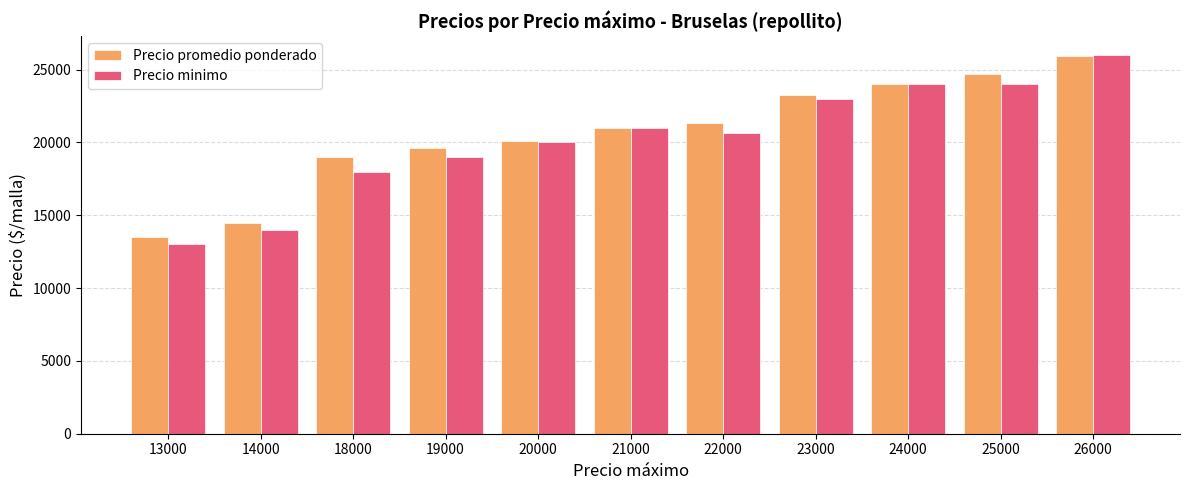

Which category has the highest value across all series?

26000